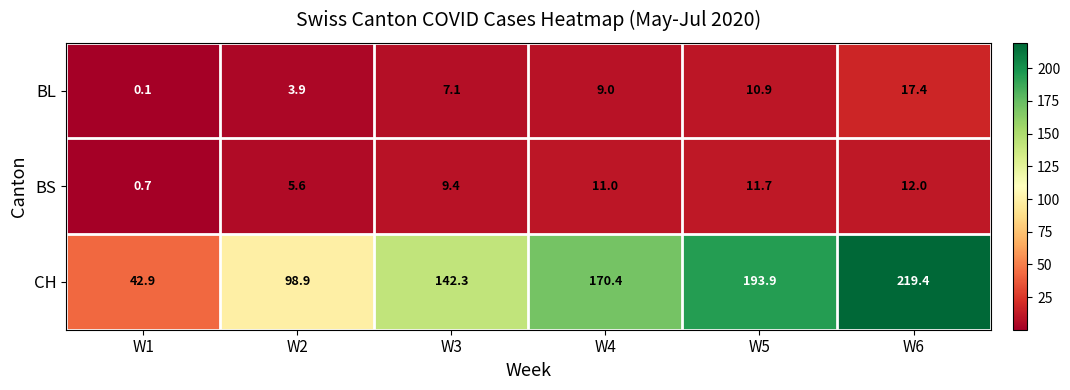

Which series has the largest total across all categories?

CH